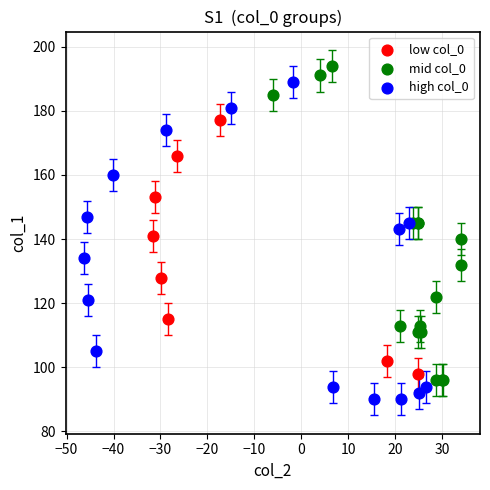

Which series contains the lowest Y value?

high col_0